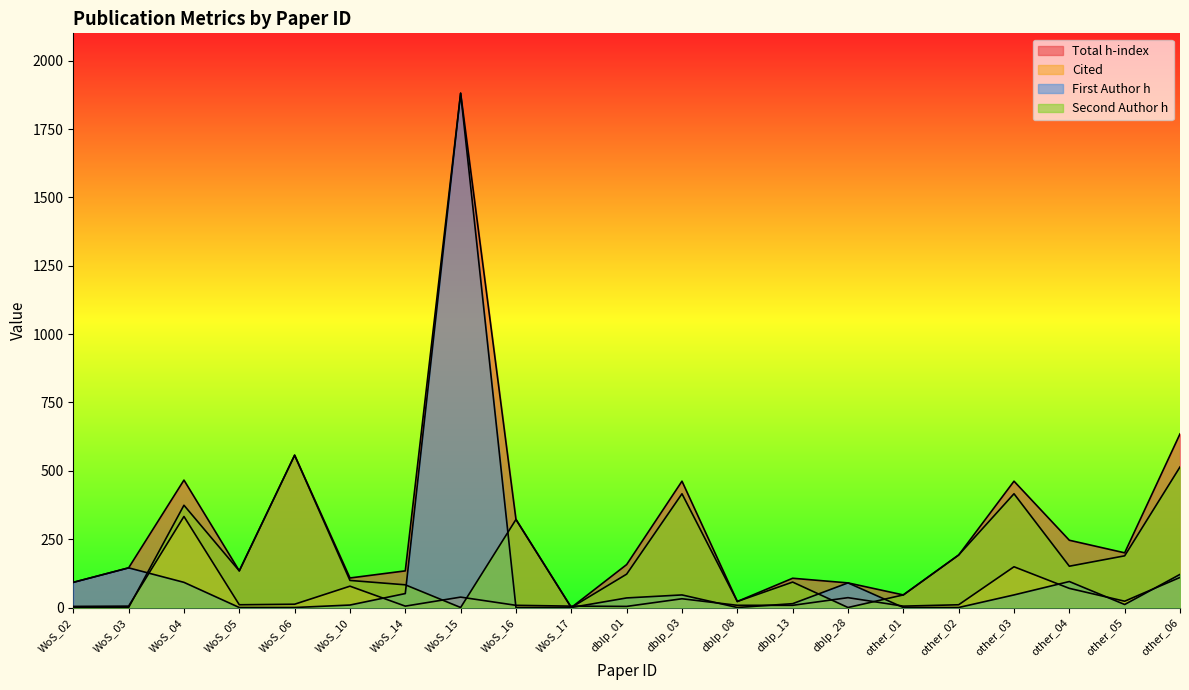

Count the number of data series in this chart.

4